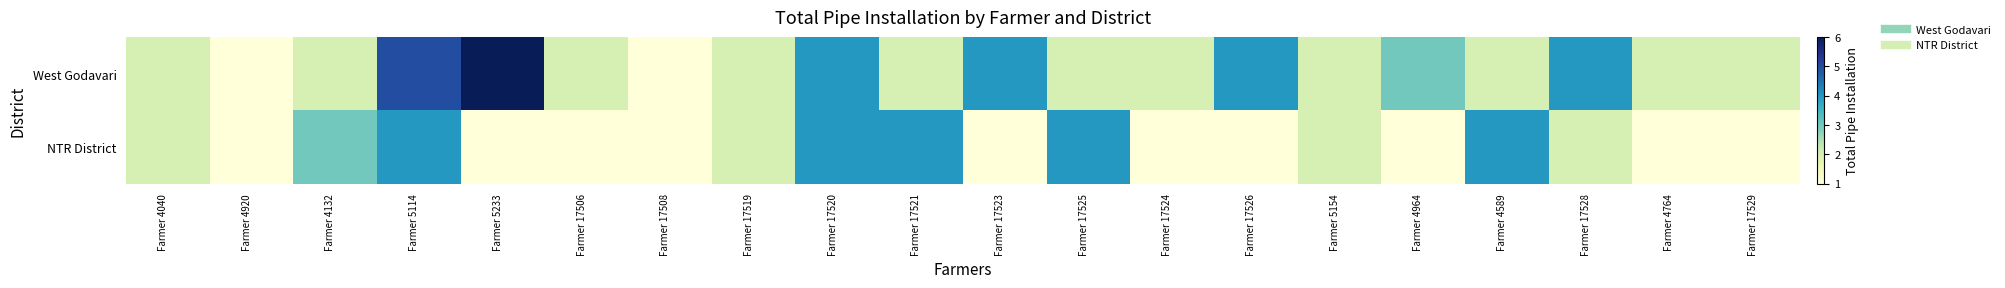

Which category has the highest value across all series?

Farmer 5233